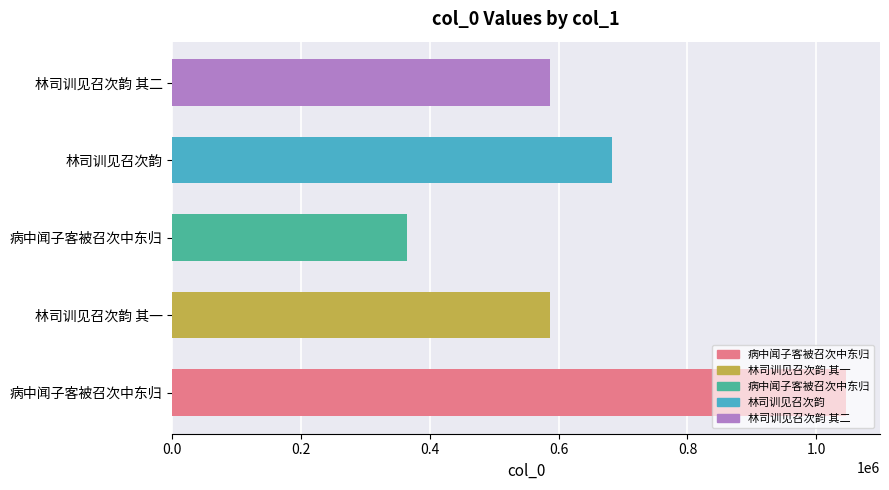

Are the bars horizontal?

Yes